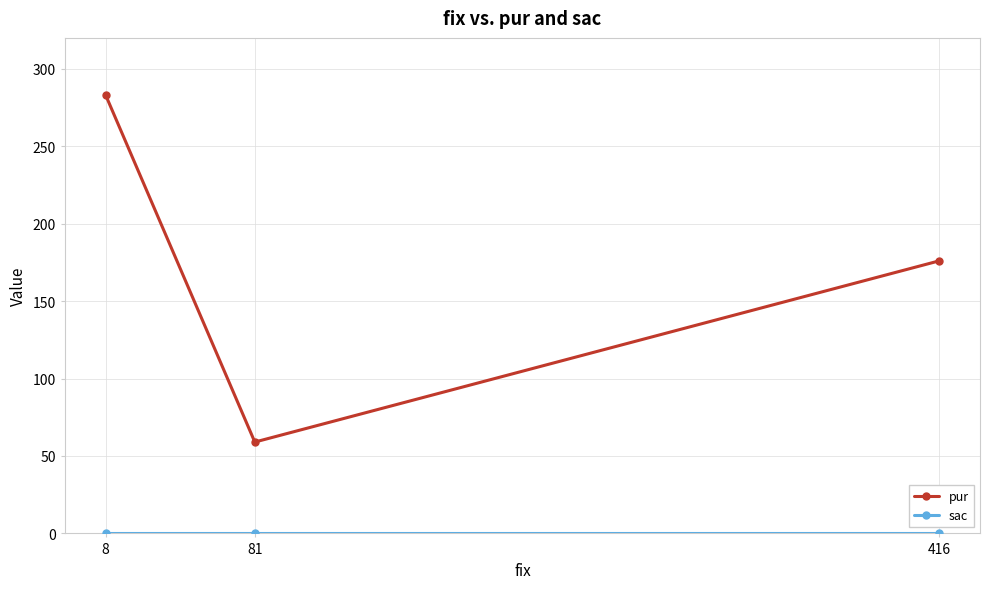

Does the chart display data point markers on the line(s)?

Yes